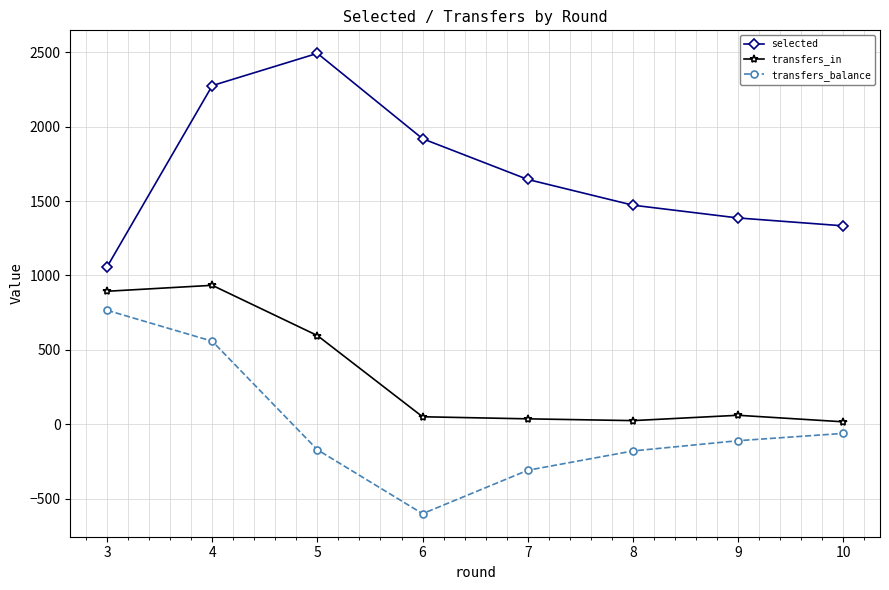

True or false: selected and transfers_balance intersect in this chart.

False